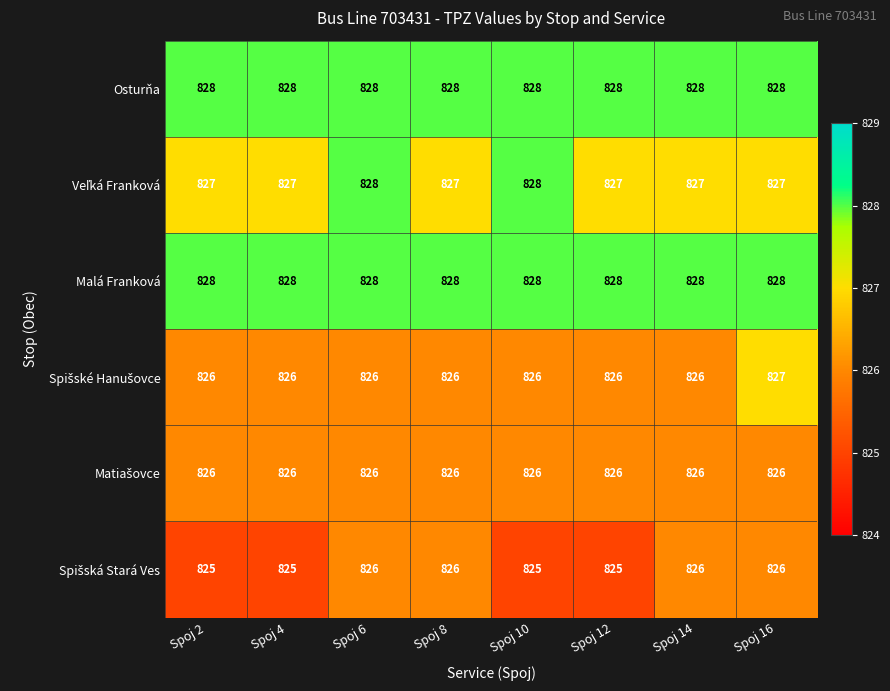

The Osturňa series shows 454 at Spoj 16. True or false?

False